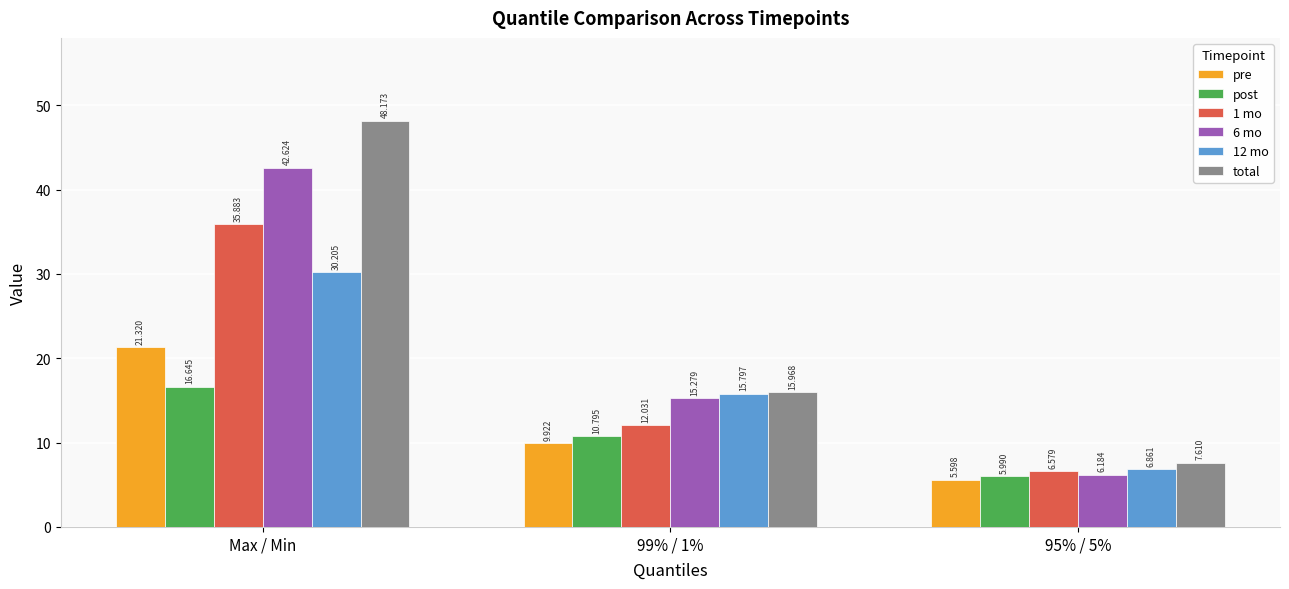

The value of 12 mo at 95% / 5% is 11.3. True or false?

False